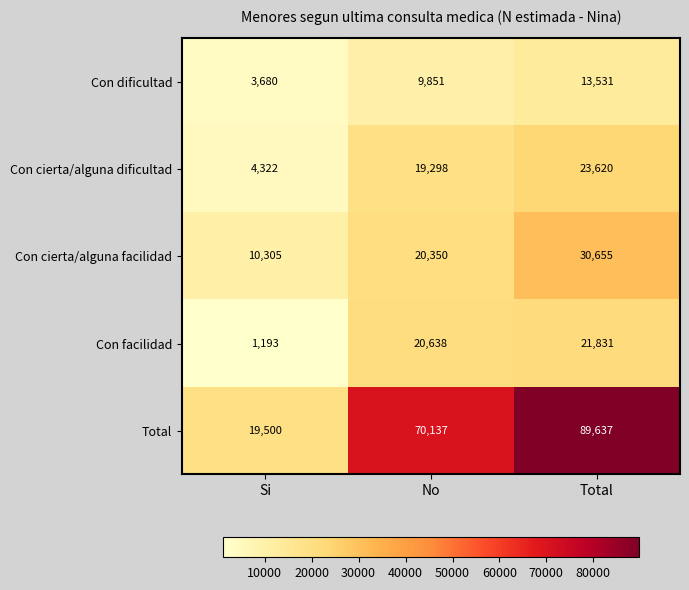

Rank the series by their maximum value, from highest to lowest.

Total, Con cierta/alguna facilidad, Con cierta/alguna dificultad, Con facilidad, Con dificultad